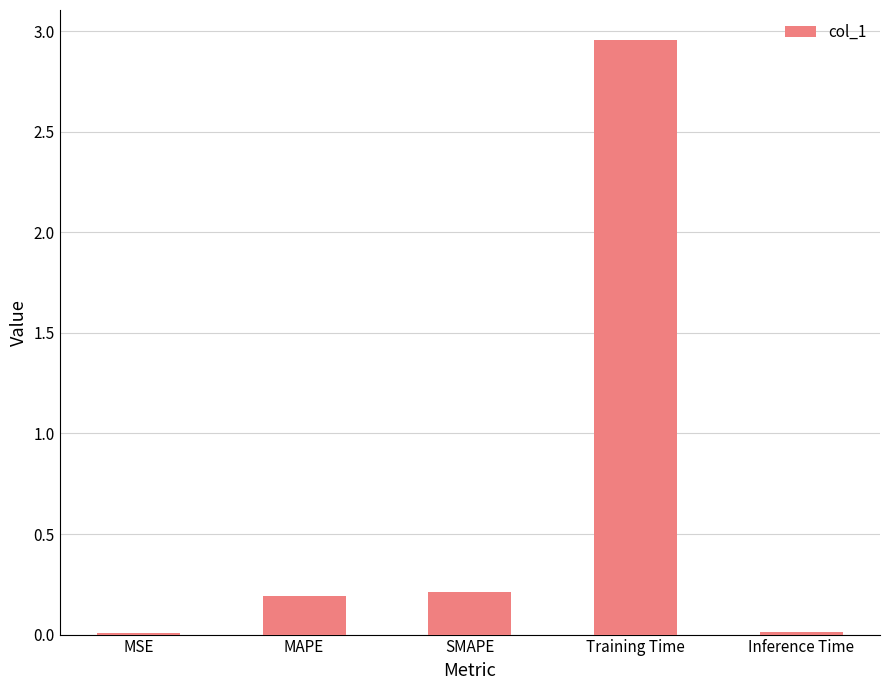

Which label corresponds to the largest value in the chart?

Training Time